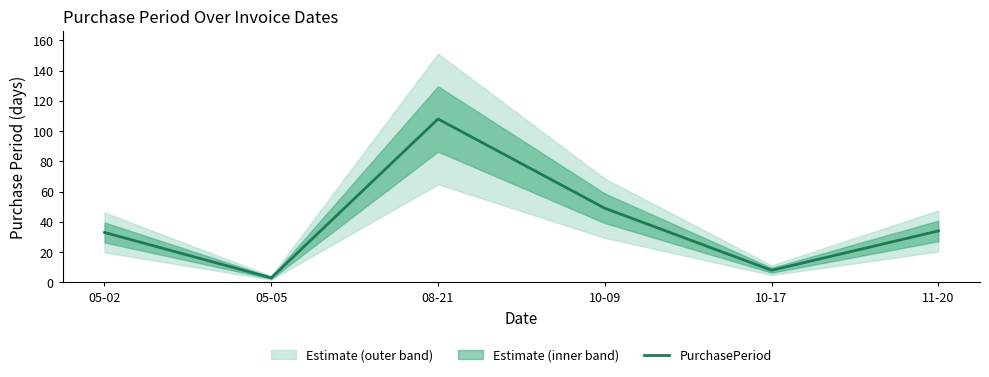

List the labels in order of value, smallest first.

05-05, 10-17, 05-02, 11-20, 10-09, 08-21